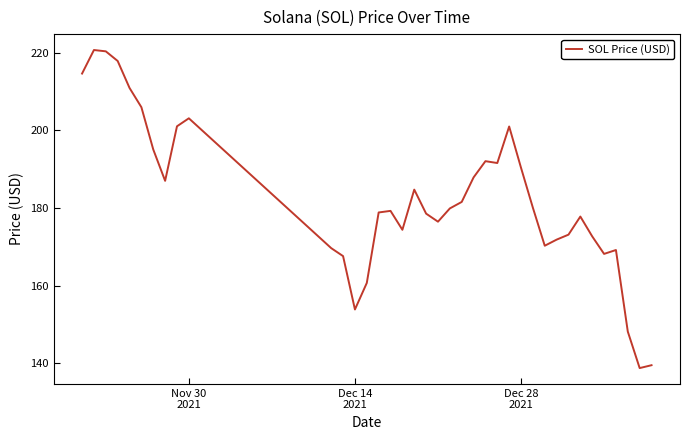

What is the minimum value shown in the chart?

138.8